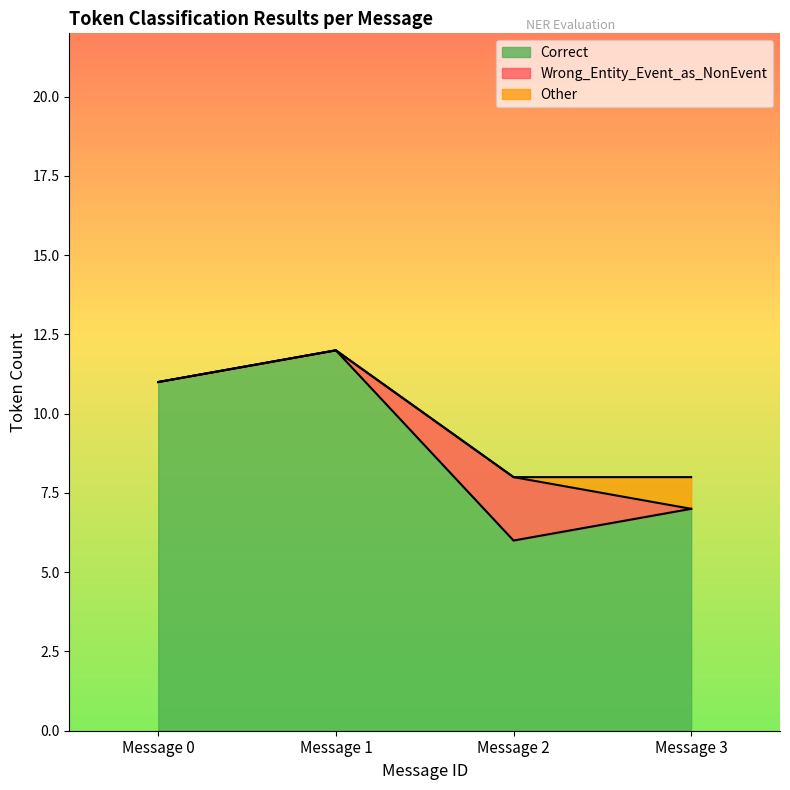

Reading left to right, list all the values displayed in this chart.

Correct: 11	12	6	7
Wrong_Entity_Event_as_NonEvent: 0	0	2	0
Other: 0	0	0	1